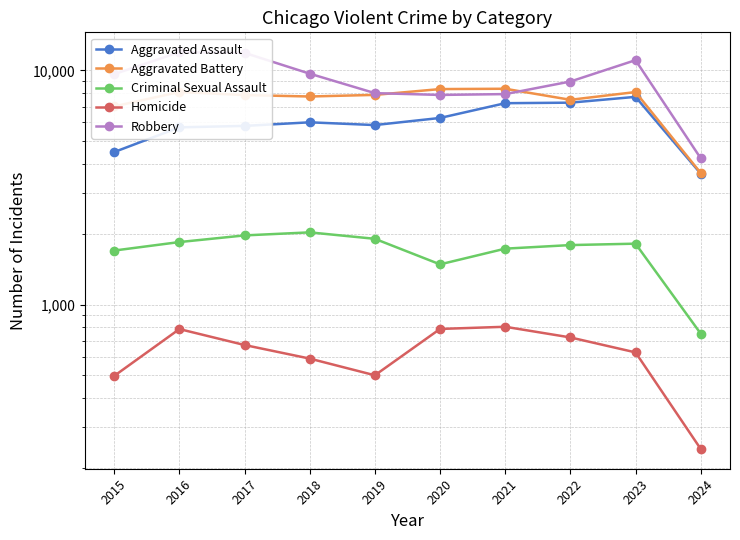

What is the value of the Criminal Sexual Assault point at the 2nd from the left?

1849